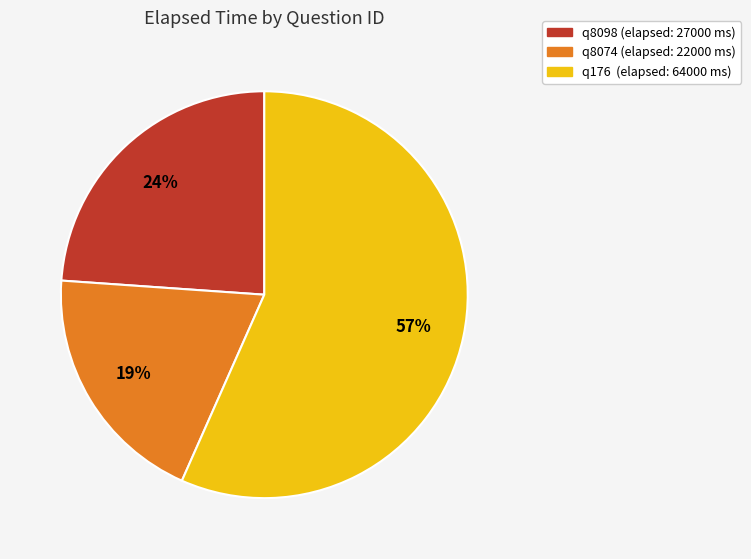

Is it true that q8098 is 18% of the pie?

False